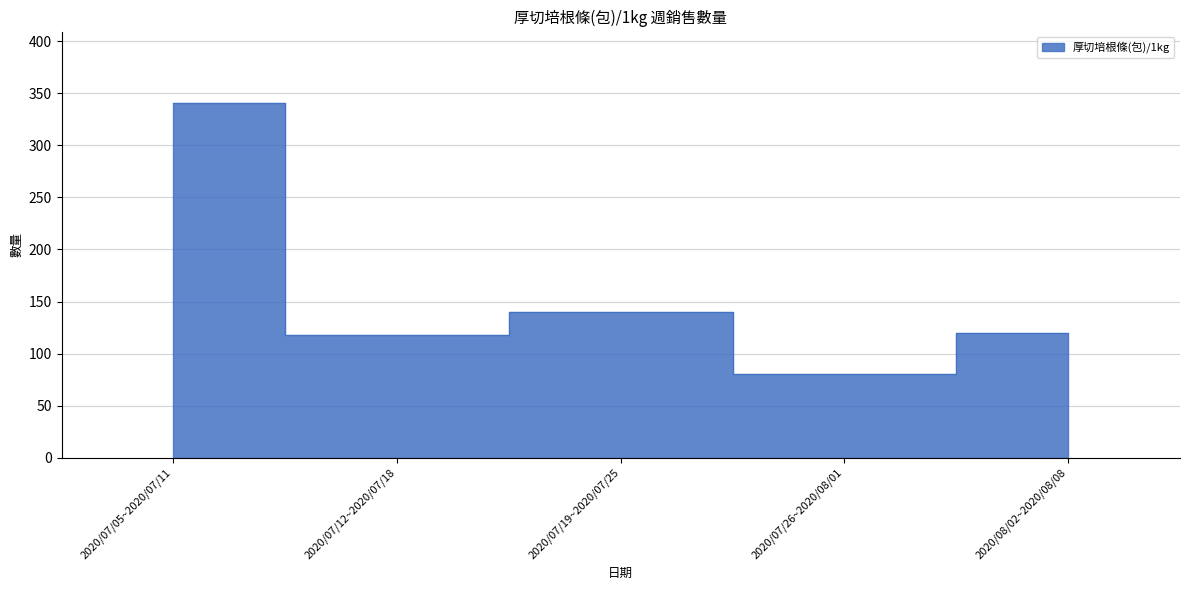

What is the difference between the maximum and minimum values?

261